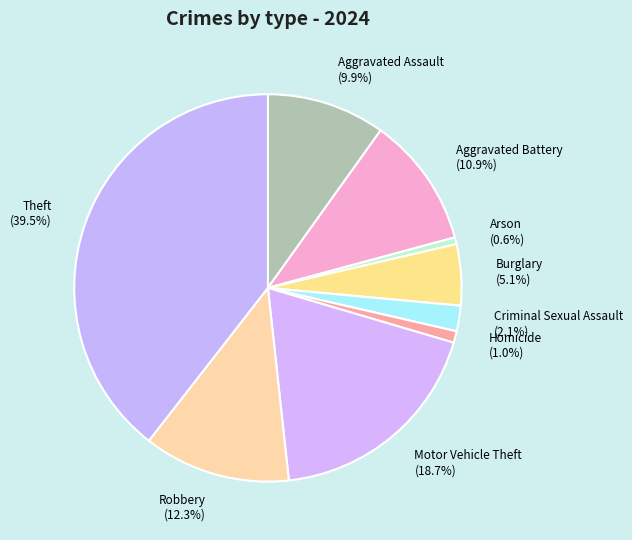

True or false: Aggravated Assault accounts for 10% of the total.

True